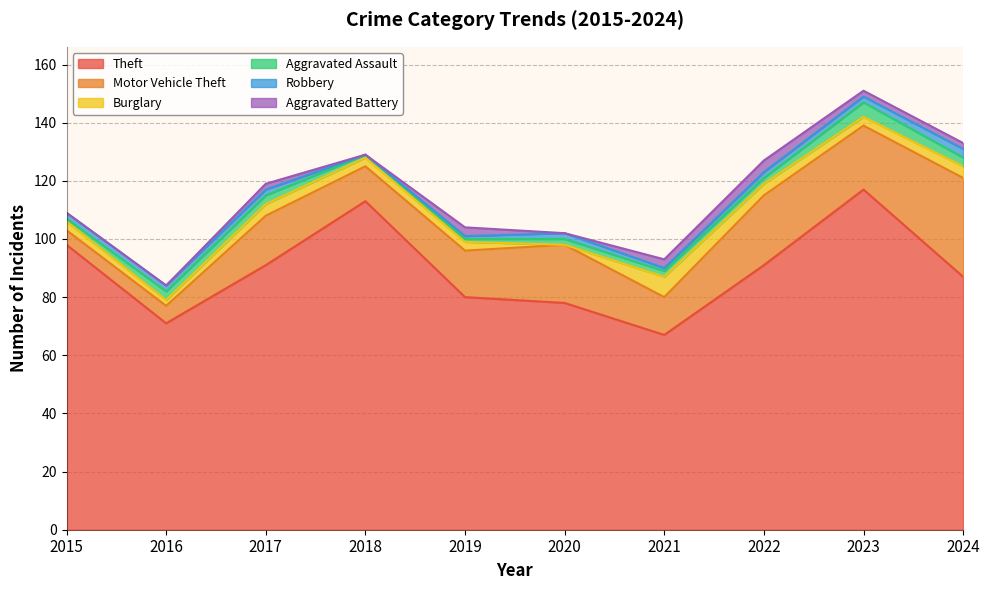

True or false: Burglary and Robbery intersect in this chart.

True